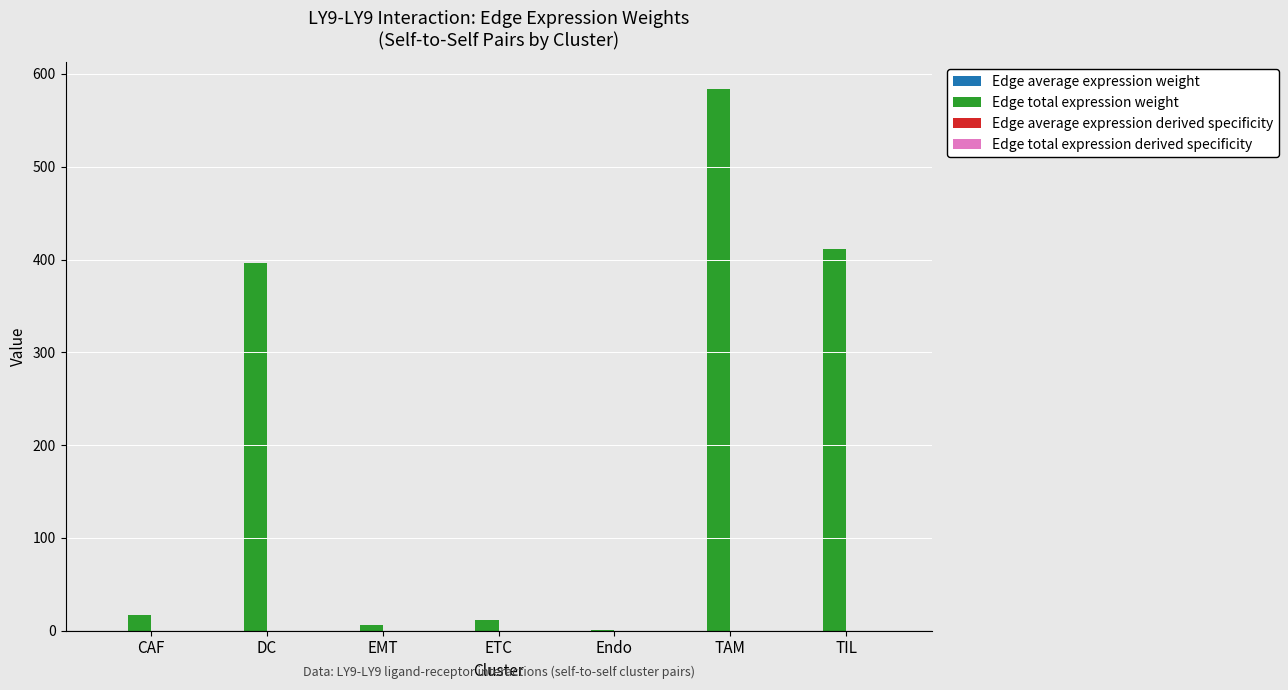

At which label is Edge total expression weight closest to 292?

DC